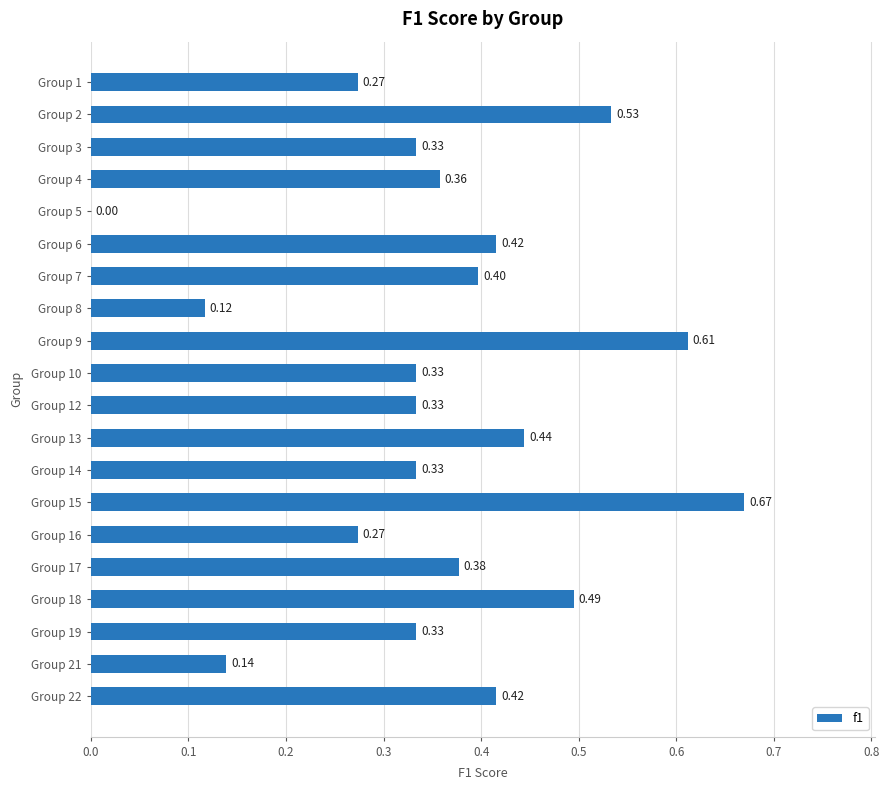

What is the change in value from Group 5 to Group 16?

+0.3